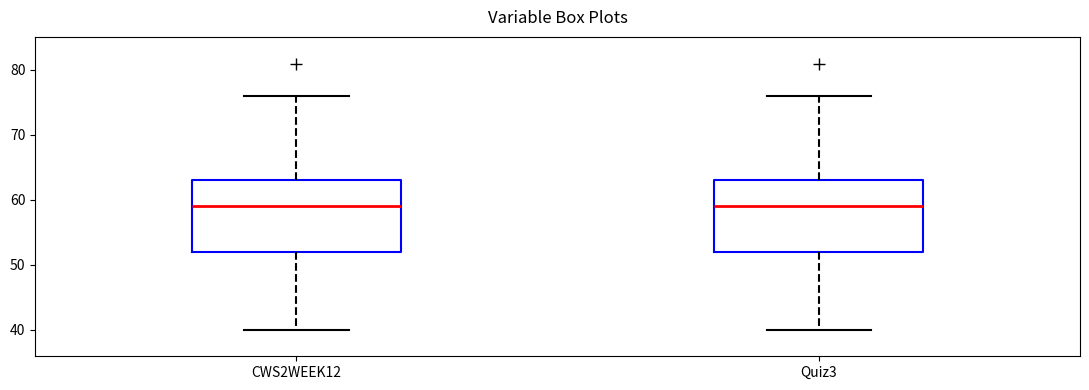

Where does the lower whisker of the box for Quiz3 end on the y-axis? The values are not printed on the chart, so give them approximately, as read against the axis.

40